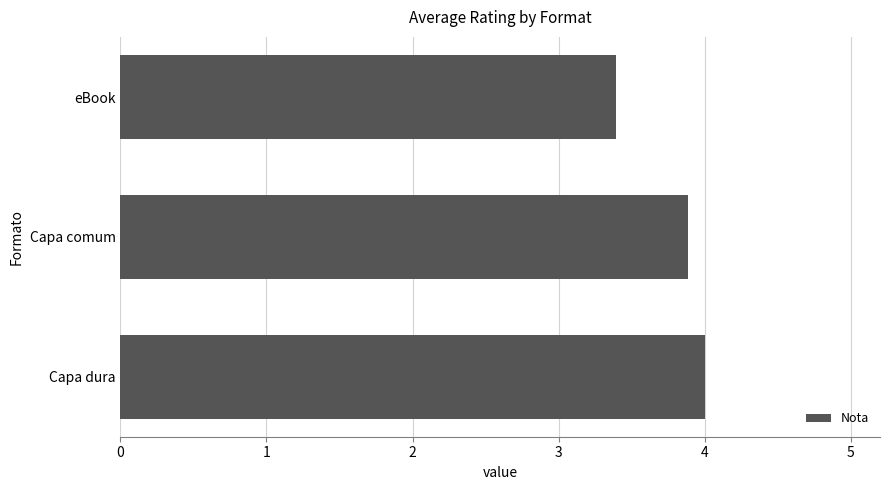

What is the ratio of the value at eBook to the value at Capa comum?

0.9